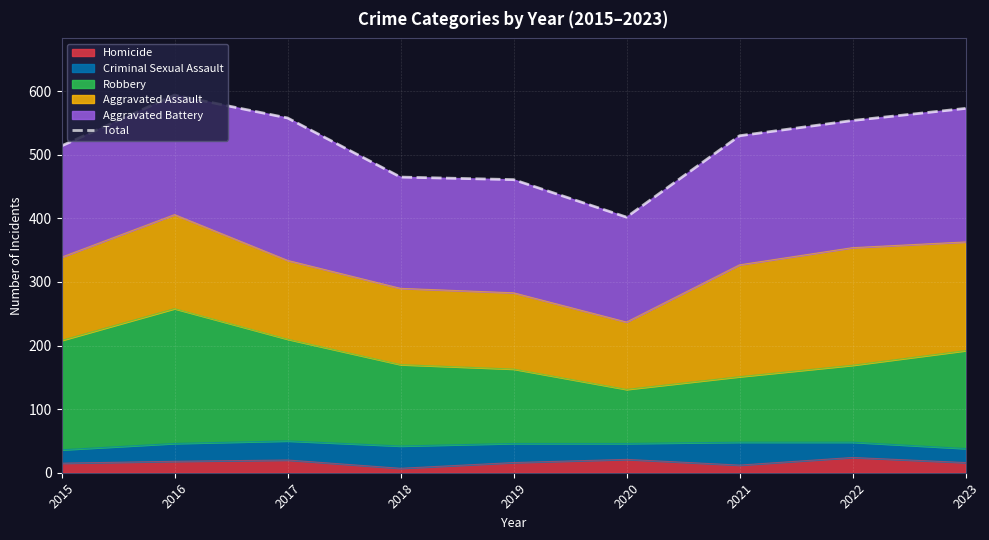

What is the change in value from 2018 to 2022?

+89